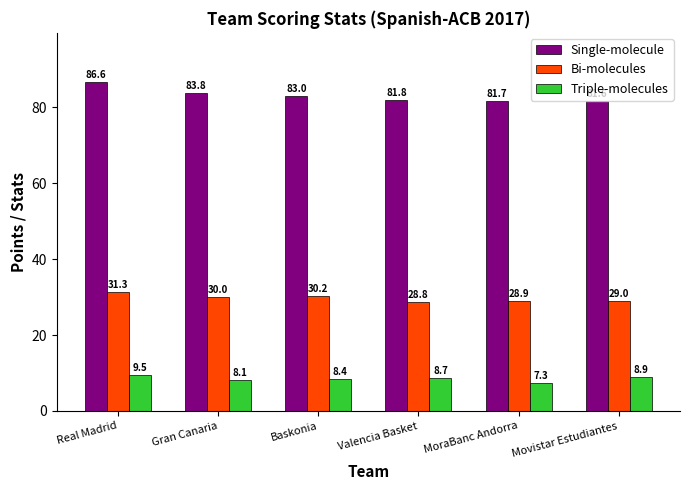

How many data points in Triple-molecules are less than 8?

1